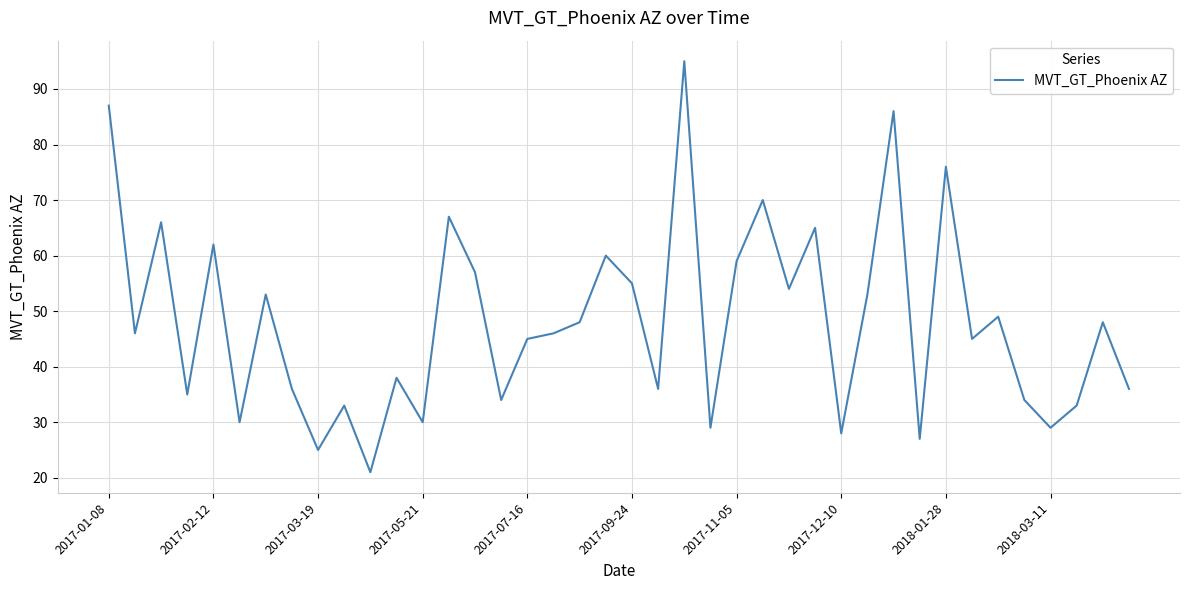

What is the maximum value shown in the chart?

95